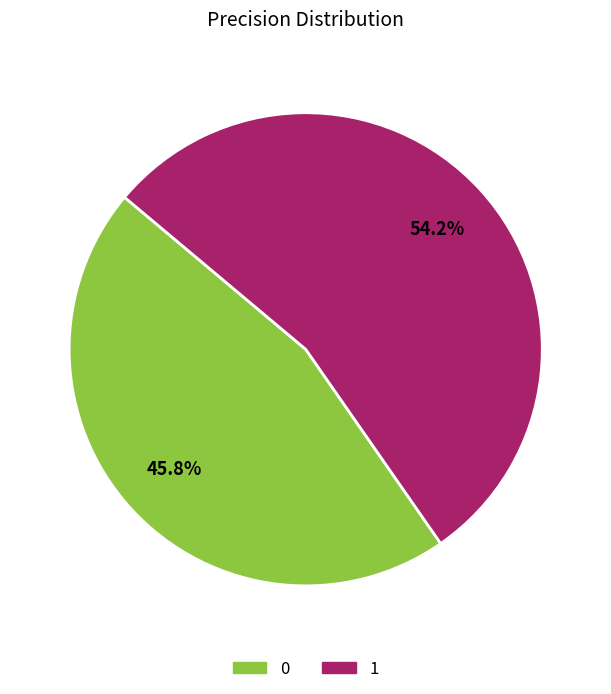

What is the largest slice in the pie chart?

1